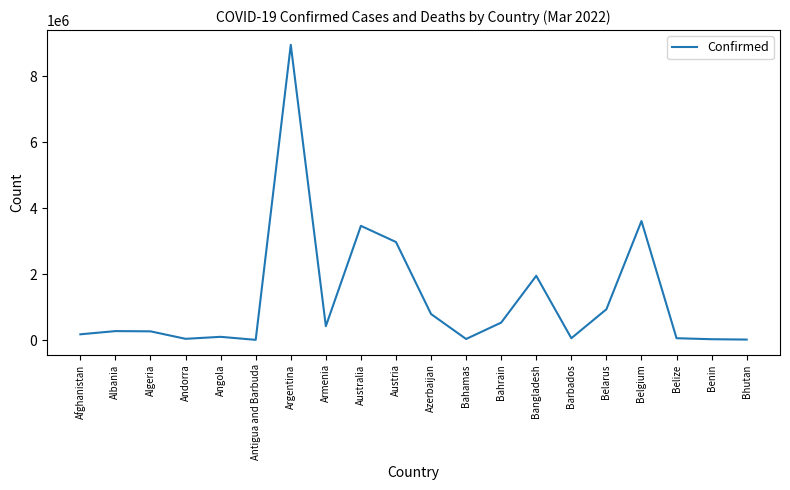

What is the maximum value shown in the chart?

8949362